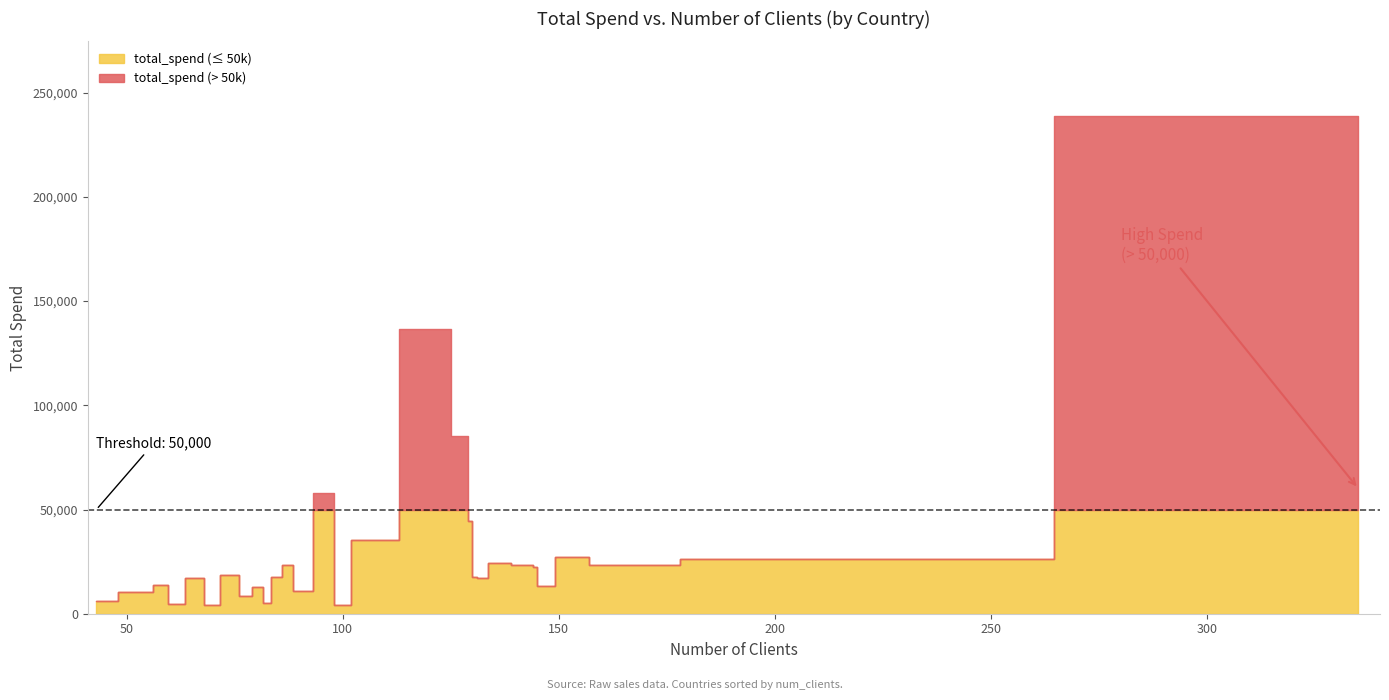

List the labels in order of value, largest first.

335, 121, 129, 97, 129, 105, 152, 194, 136, 162, 88, 142, 144, 144, 74, 84, 131, 67, 131, 59, 146, 80, 89, 53, 78, 43, 83, 60, 99, 69